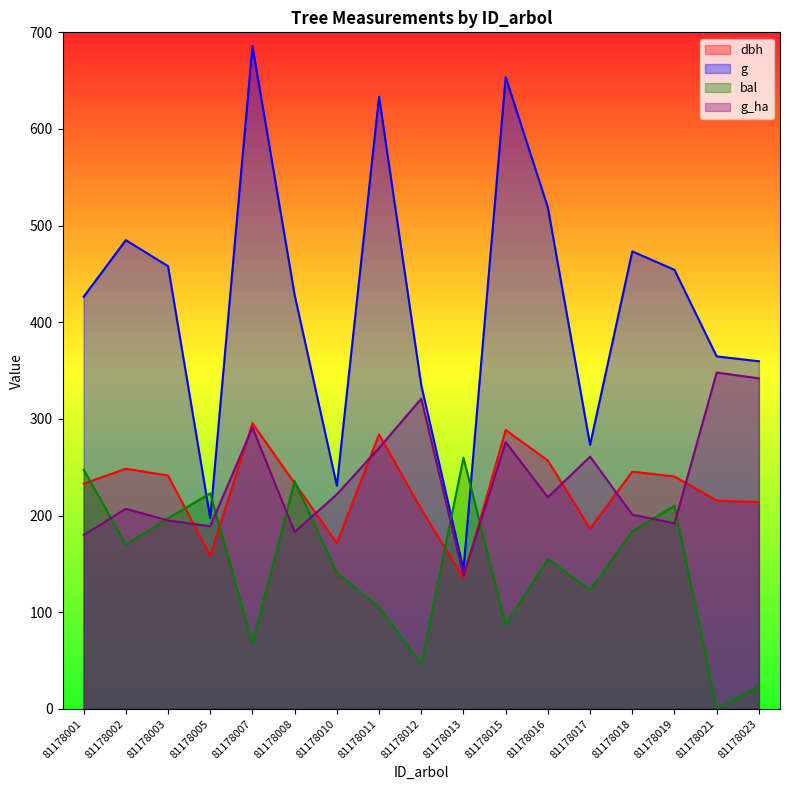

How many lines are shown in the chart?

4